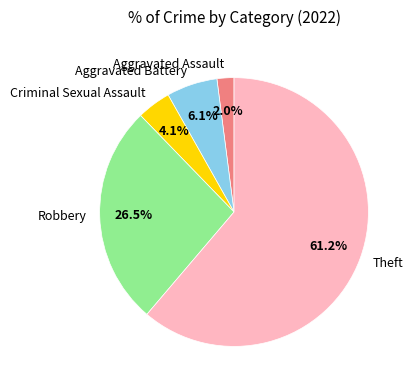

Which slice is the smallest?

Aggravated Assault